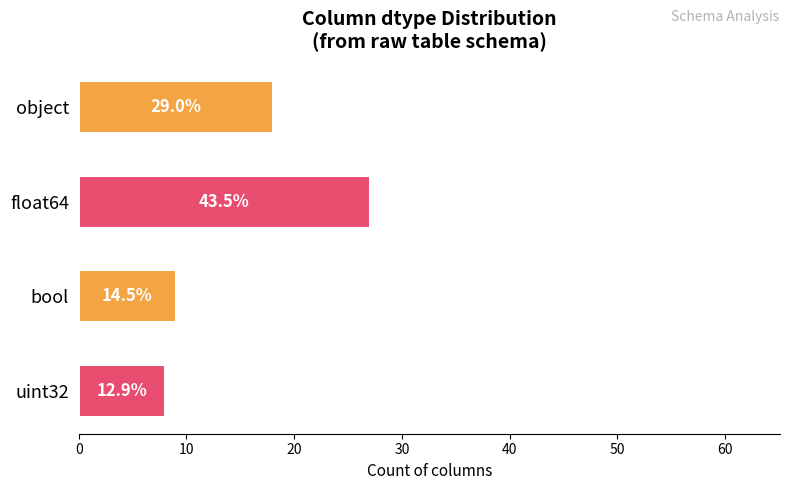

The value at uint32 is 11. True or false?

False